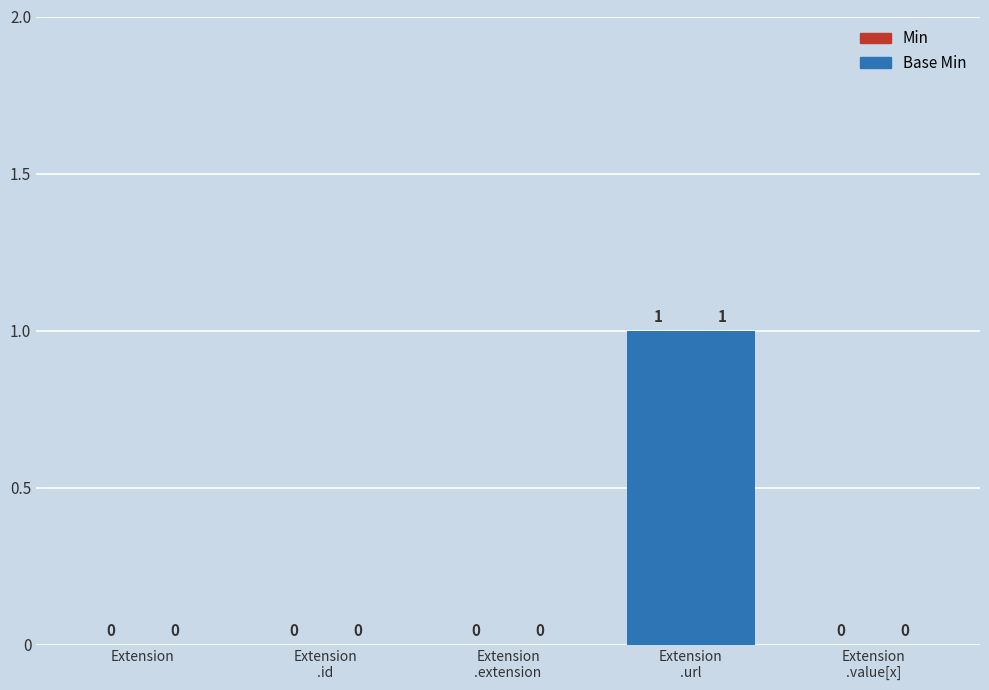

Which category has the lowest value in the Base Min series?

Extension